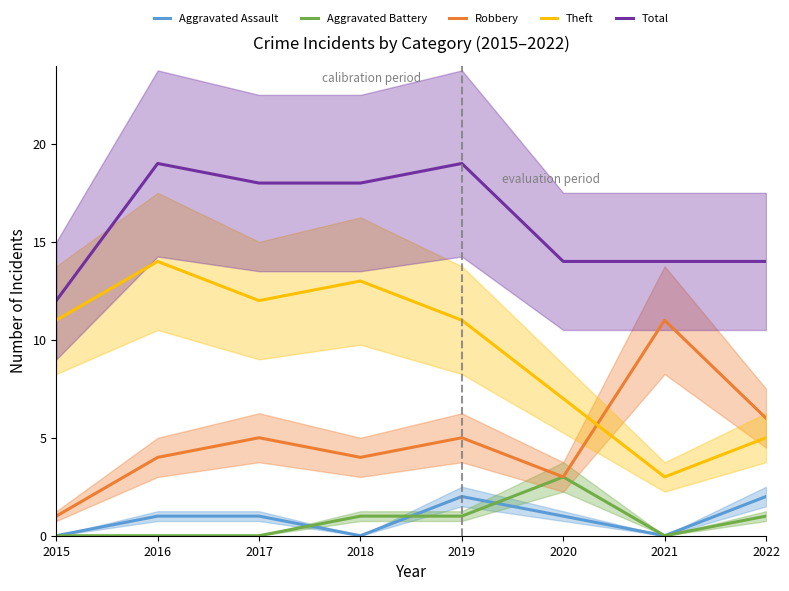

What is the total value across all series at 2017?

36